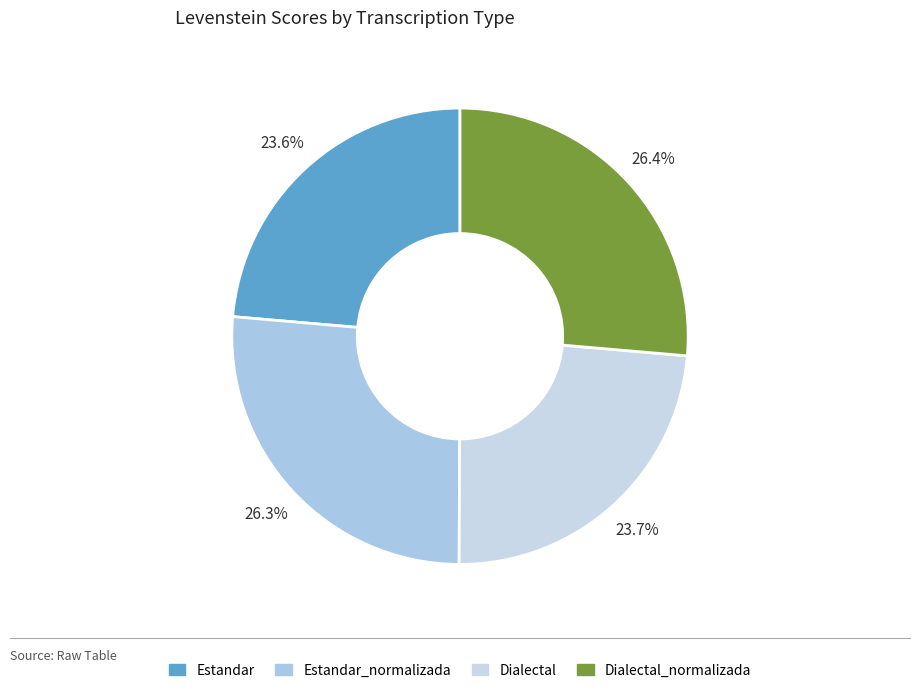

Does Dialectal account for over 50% of the chart?

No